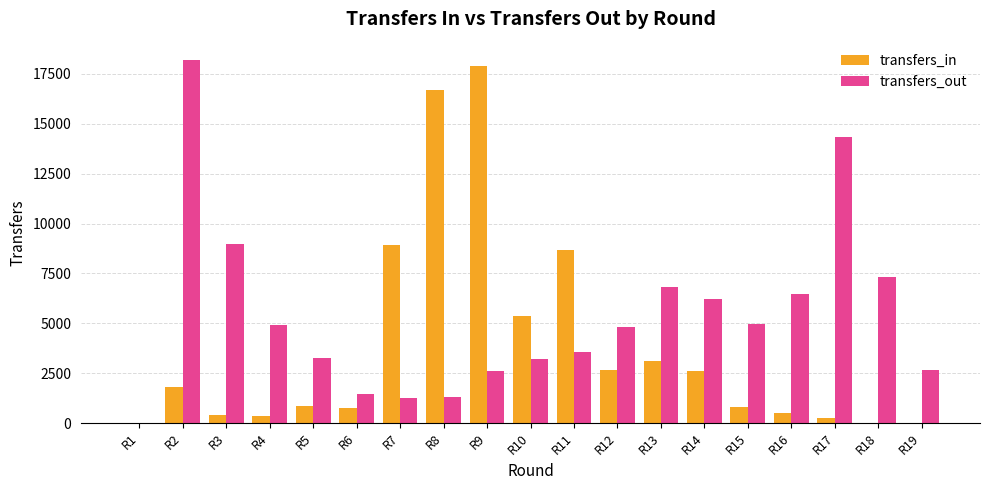

Is the value of transfers_in at R13 greater than the value of transfers_out at R1?

Yes